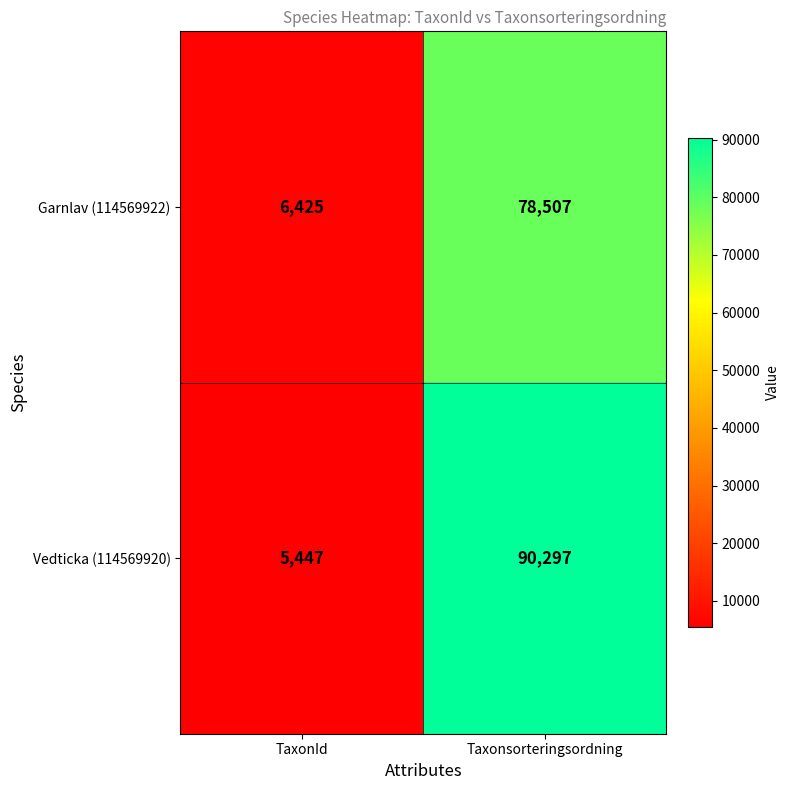

Reading left to right, transcribe all the data shown in this chart.

Garnlav (114569922): TaxonId=6425	Taxonsorteringsordning=78507
Vedticka (114569920): TaxonId=5447	Taxonsorteringsordning=90297